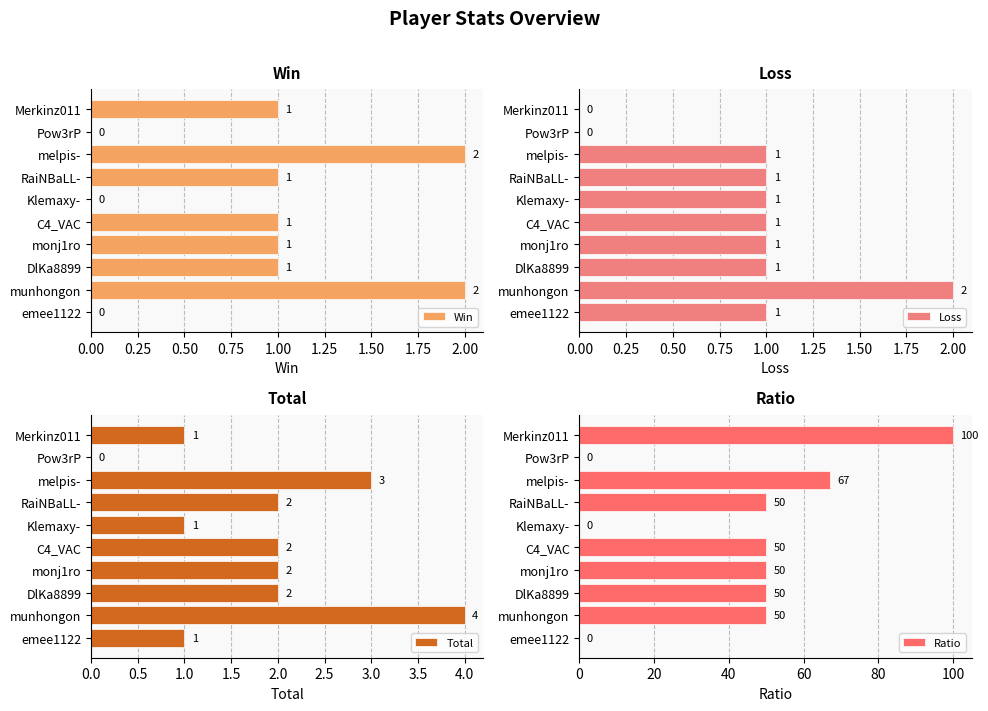

Are the bars grouped side by side (vs. stacked)?

Yes